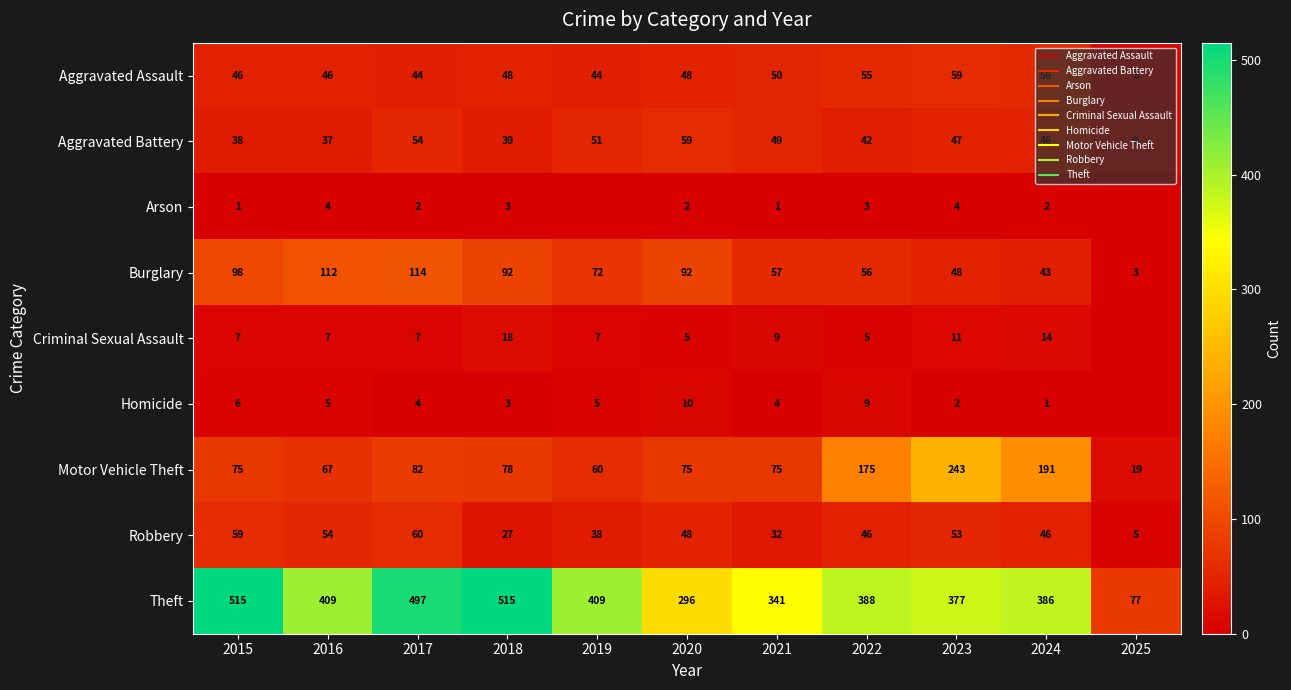

How many distinct data groups are displayed?

9